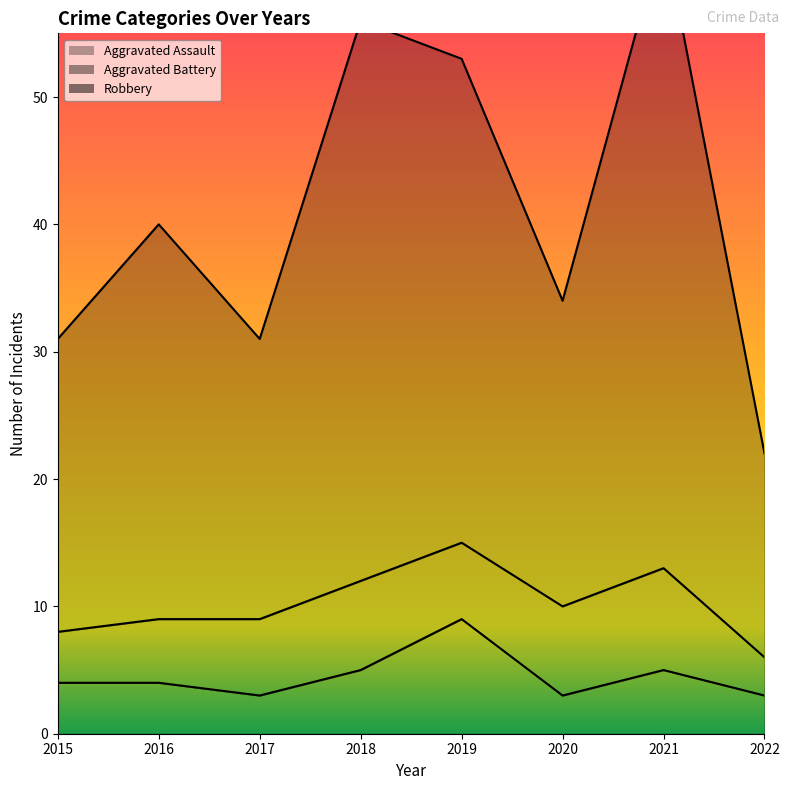

What is the highest value of the Aggravated Assault series?

9